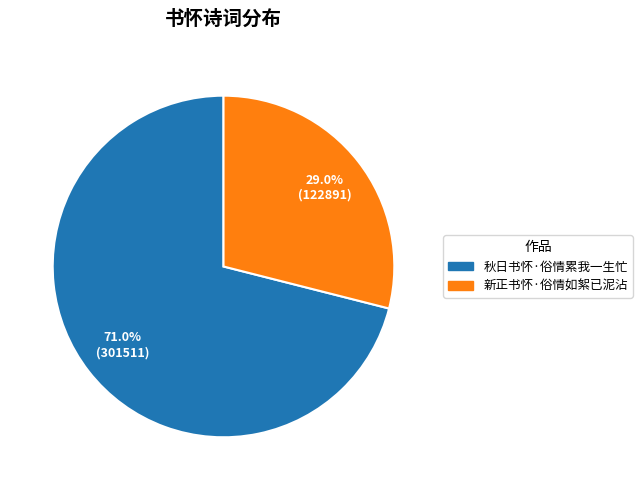

How many segments does this pie chart have?

2